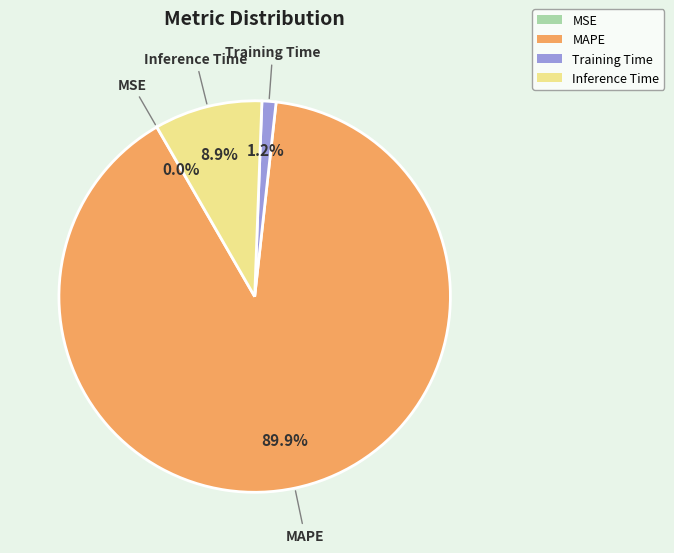

Which slice is the largest?

MAPE